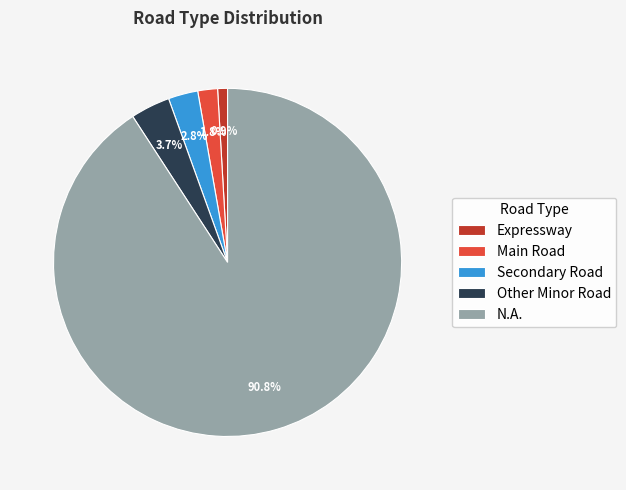

Which category has the biggest portion of the pie?

N.A.